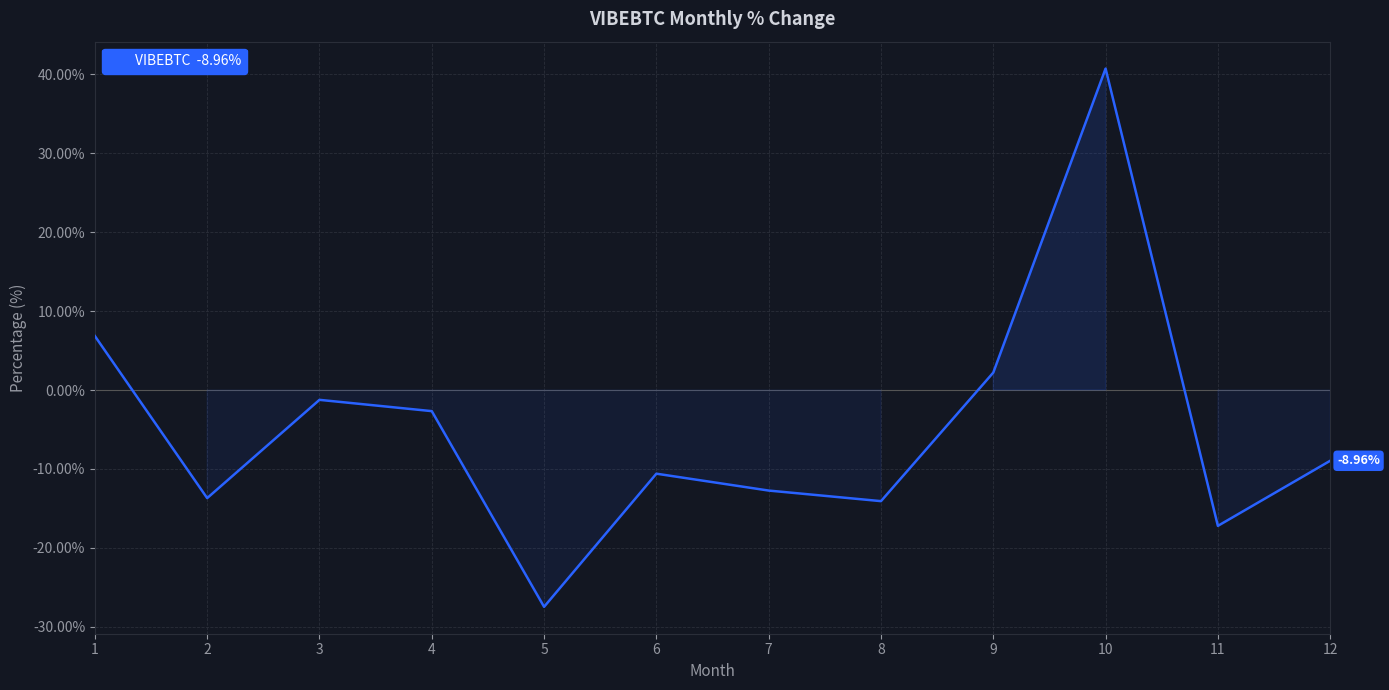

What is the approximate value at 1?

6.8